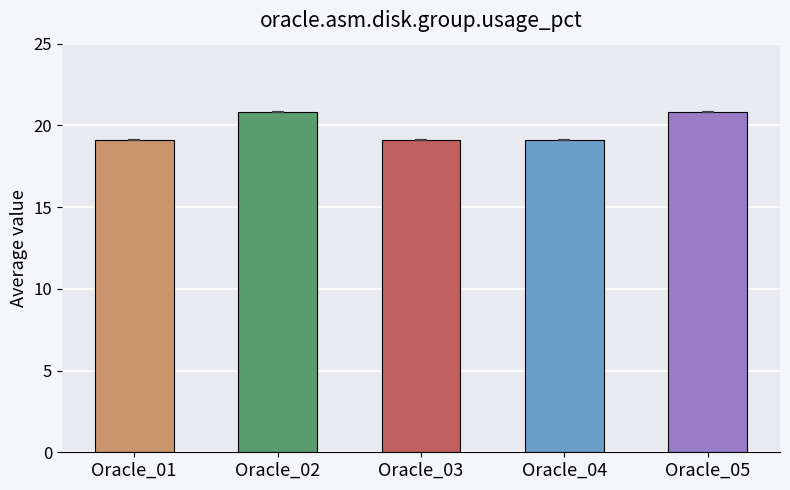

What is the difference between the maximum and second lowest values?

1.7